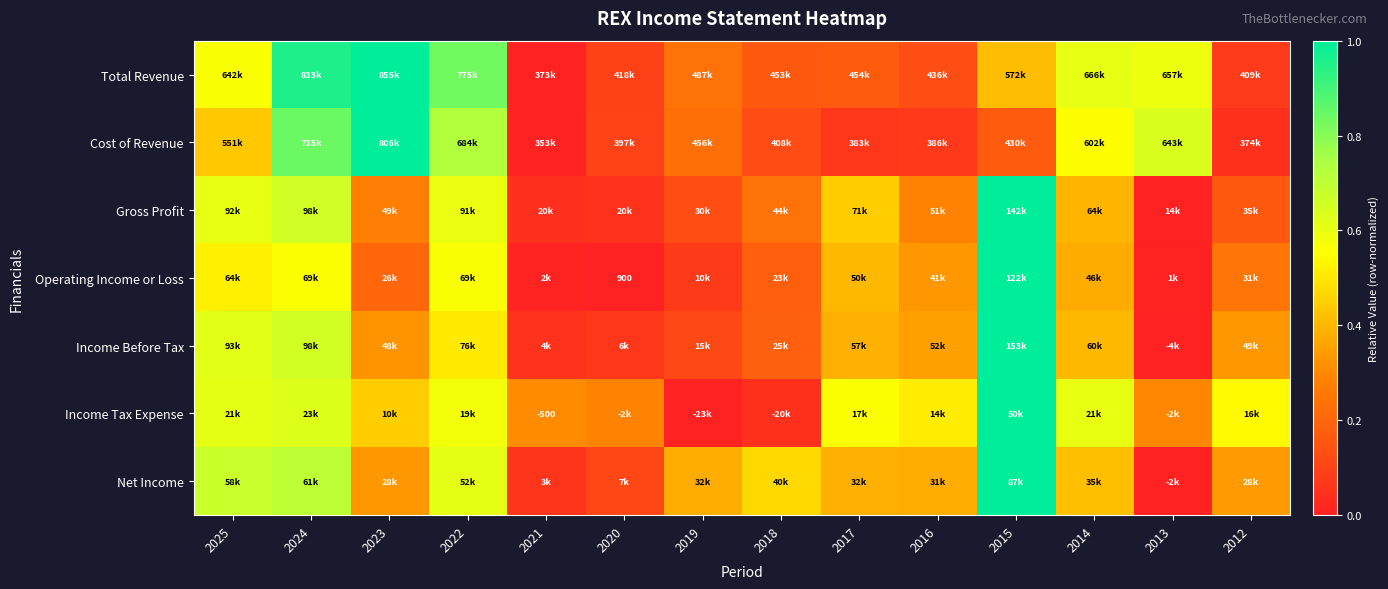

How many values in the Income Tax Expense series exceed 0?

13